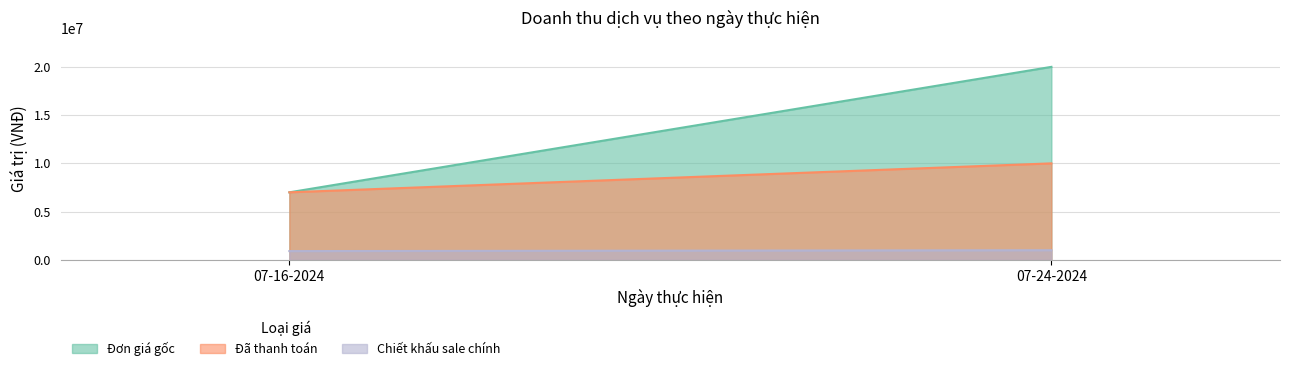

What position from the right is 07-24-2024?

1